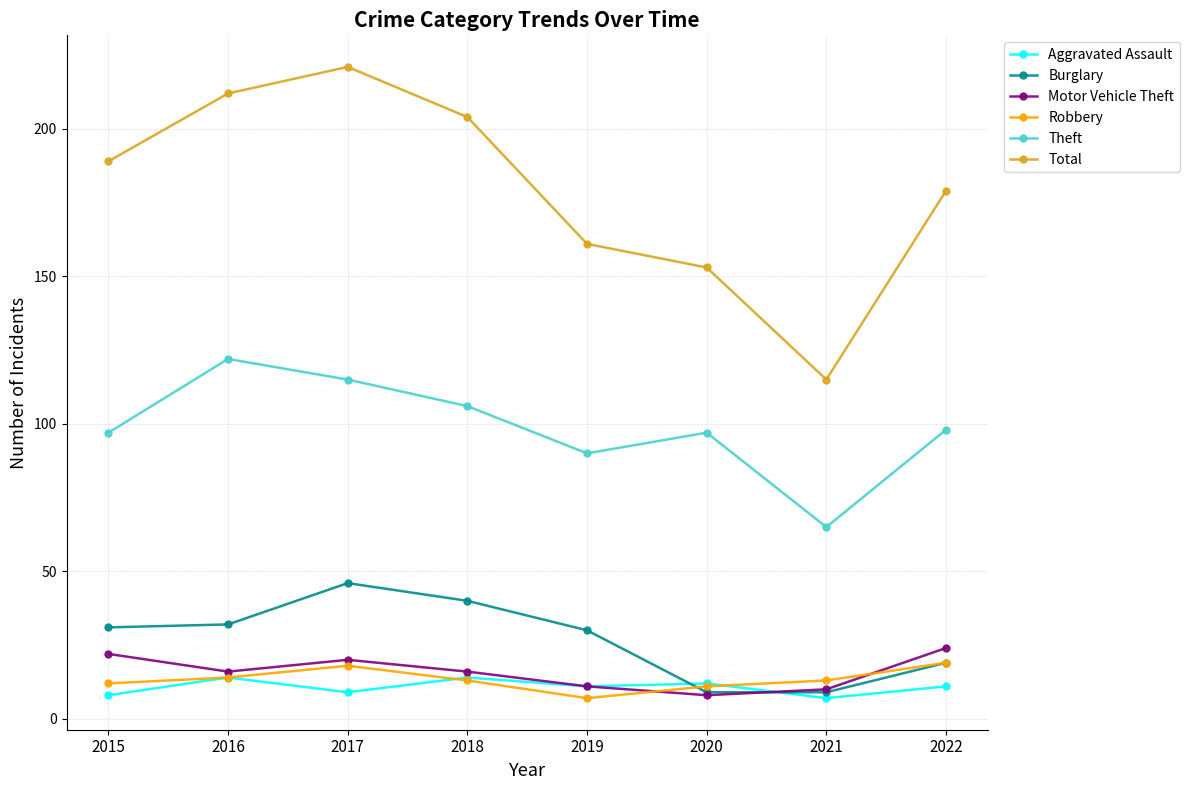

Rank the series by their maximum value, from highest to lowest.

Total, Theft, Burglary, Motor Vehicle Theft, Robbery, Aggravated Assault